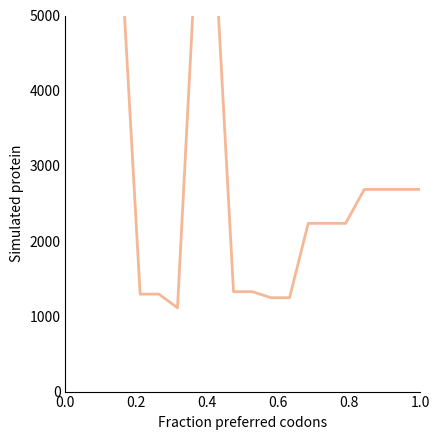

Count the number of values greater than 2688.

6